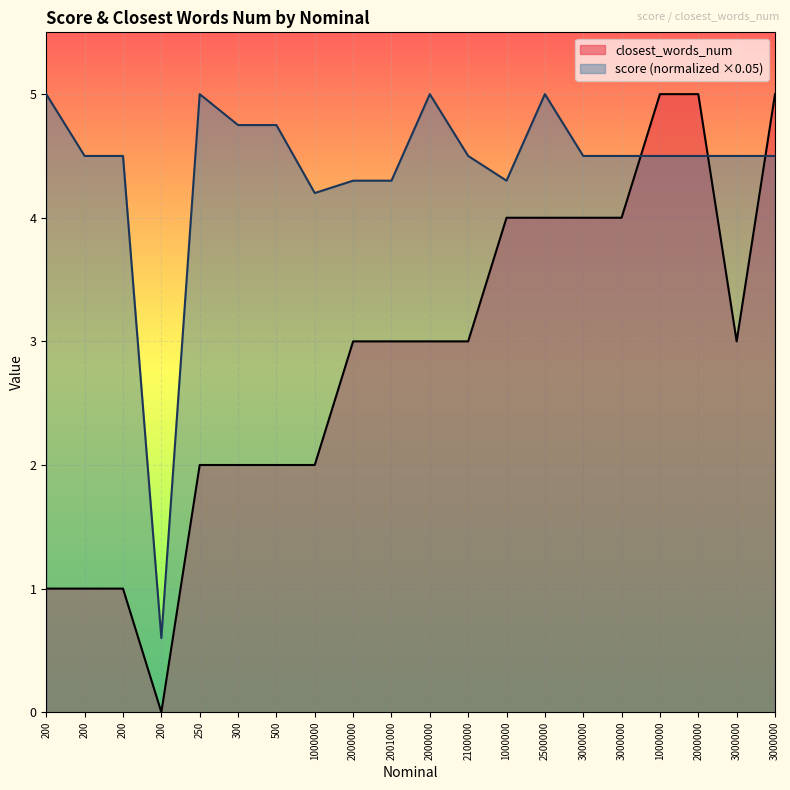

What is the approximate value of closest_words_num at 2100000?

3.0